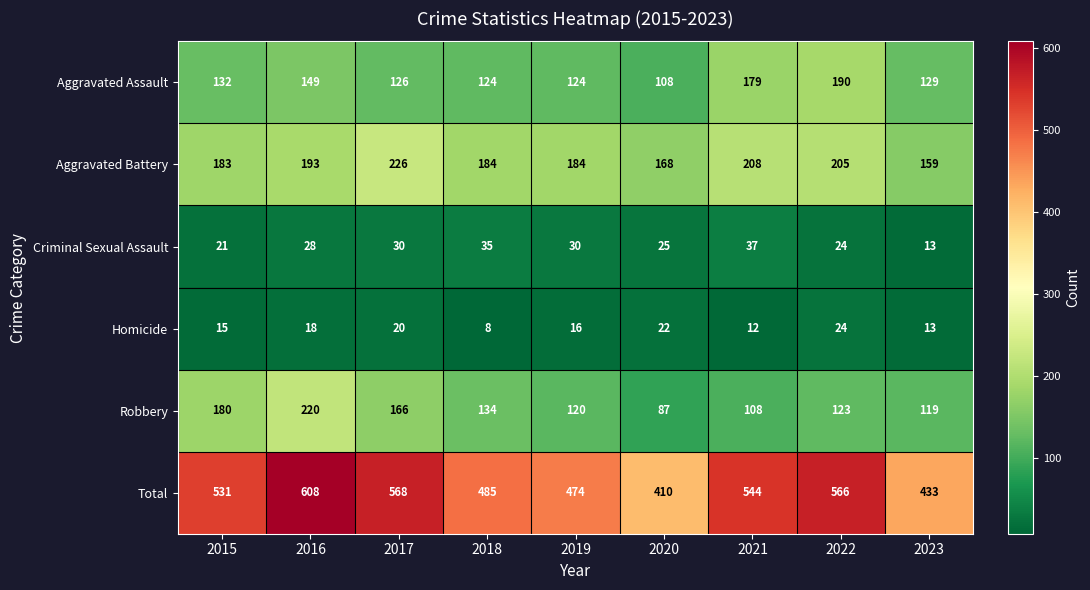

True or false: Robbery has a value of 108 at 2021.

True